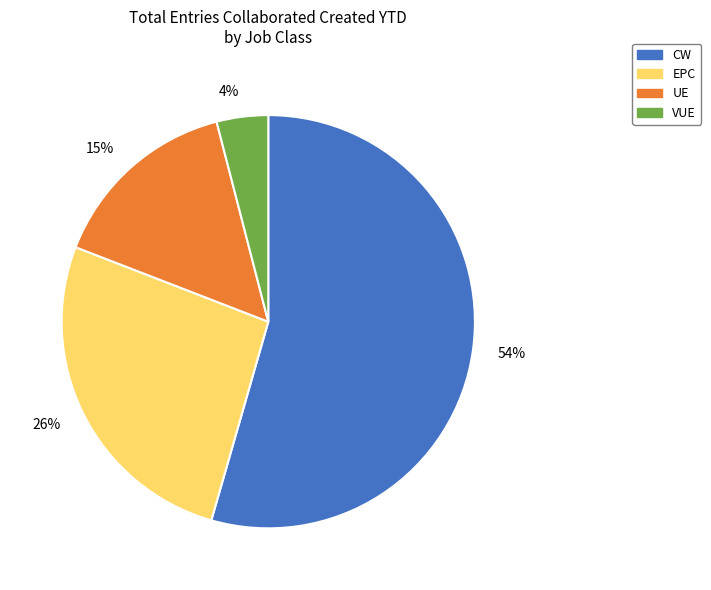

To the nearest percent, what portion does 4% represent?

4%